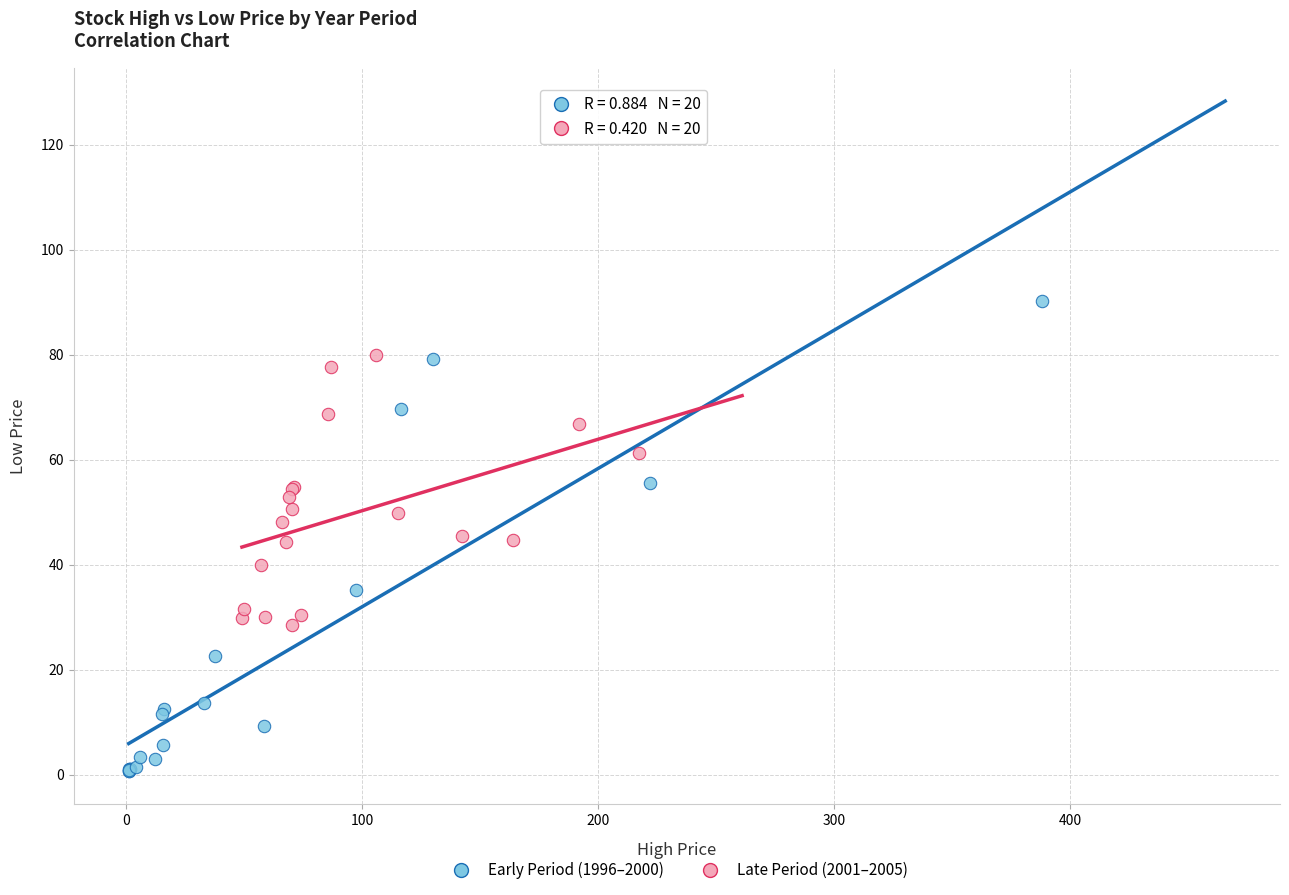

Which series contains the highest Y value?

Early Period (1996–2000)